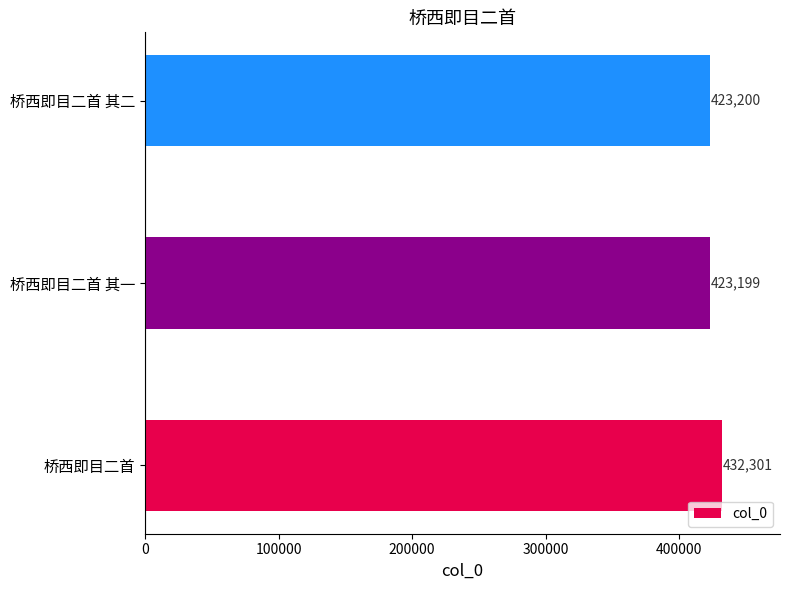

Reading bottom to top, what are all the values shown in this chart?

桥西即目二首=432301	桥西即目二首 其一=423199	桥西即目二首 其二=423200